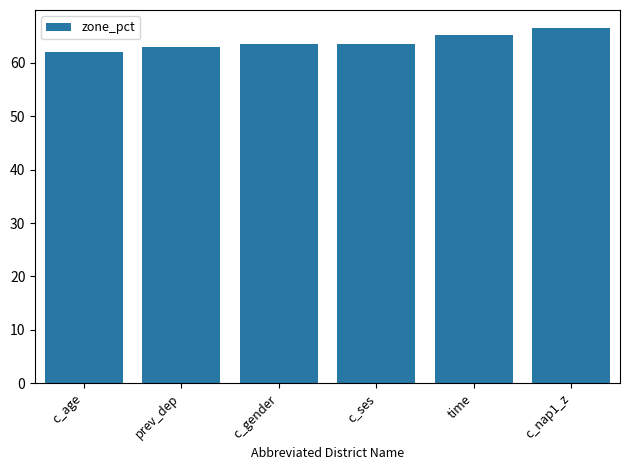

What position from the right is c_age?

6